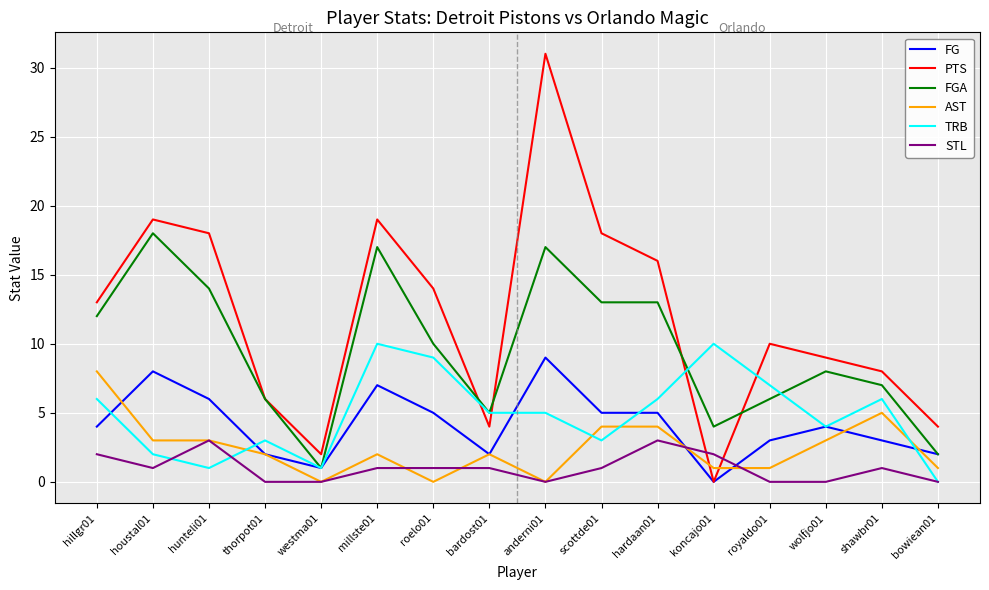

Reading left to right, what are all the values shown in this chart?

FG: hillgr01=4	houstal01=8	hunteli01=6	thorpot01=2	westma01=1	millste01=7	roelo01=5	bardost01=2	anderni01=9	scottde01=5	hardaan01=5	koncajo01=0	royaldo01=3	wolfjo01=4	shawbr01=3	bowiean01=2
PTS: hillgr01=13	houstal01=19	hunteli01=18	thorpot01=6	westma01=2	millste01=19	roelo01=14	bardost01=4	anderni01=31	scottde01=18	hardaan01=16	koncajo01=0	royaldo01=10	wolfjo01=9	shawbr01=8	bowiean01=4
FGA: hillgr01=12	houstal01=18	hunteli01=14	thorpot01=6	westma01=1	millste01=17	roelo01=10	bardost01=5	anderni01=17	scottde01=13	hardaan01=13	koncajo01=4	royaldo01=6	wolfjo01=8	shawbr01=7	bowiean01=2
AST: hillgr01=8	houstal01=3	hunteli01=3	thorpot01=2	westma01=0	millste01=2	roelo01=0	bardost01=2	anderni01=0	scottde01=4	hardaan01=4	koncajo01=1	royaldo01=1	wolfjo01=3	shawbr01=5	bowiean01=1
TRB: hillgr01=6	houstal01=2	hunteli01=1	thorpot01=3	westma01=1	millste01=10	roelo01=9	bardost01=5	anderni01=5	scottde01=3	hardaan01=6	koncajo01=10	royaldo01=7	wolfjo01=4	shawbr01=6	bowiean01=0
STL: hillgr01=2	houstal01=1	hunteli01=3	thorpot01=0	westma01=0	millste01=1	roelo01=1	bardost01=1	anderni01=0	scottde01=1	hardaan01=3	koncajo01=2	royaldo01=0	wolfjo01=0	shawbr01=1	bowiean01=0